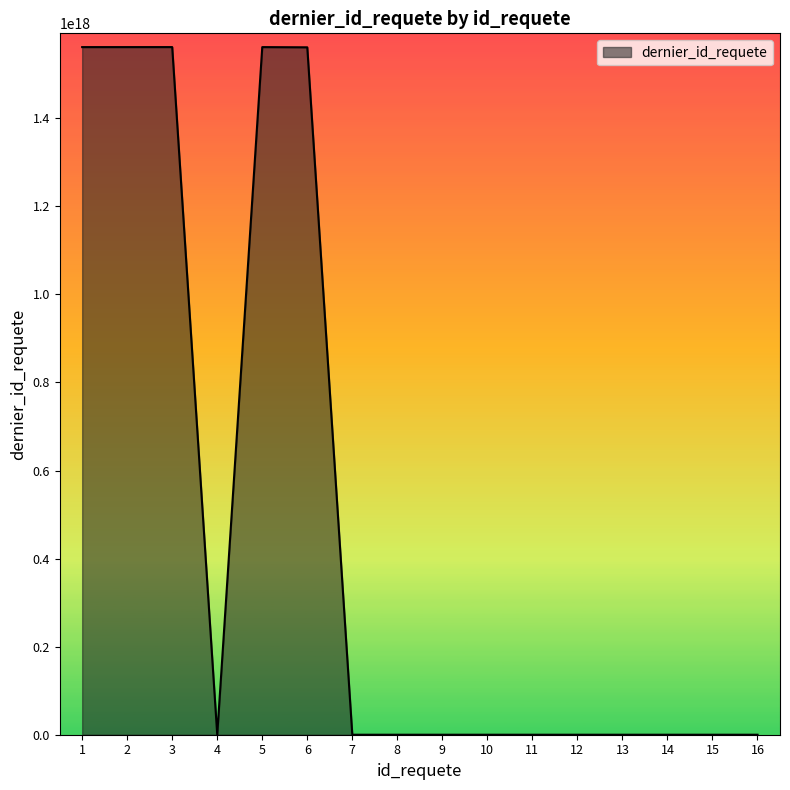

Is it true that the value at 8 is 0?

True